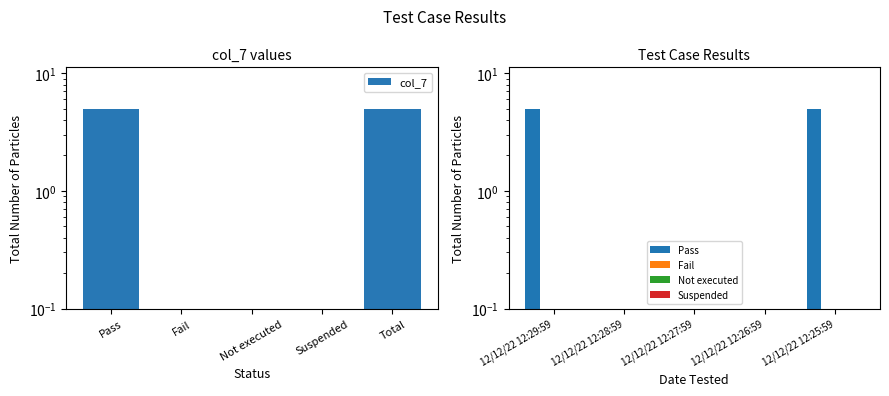

Does the chart contain any negative values?

No